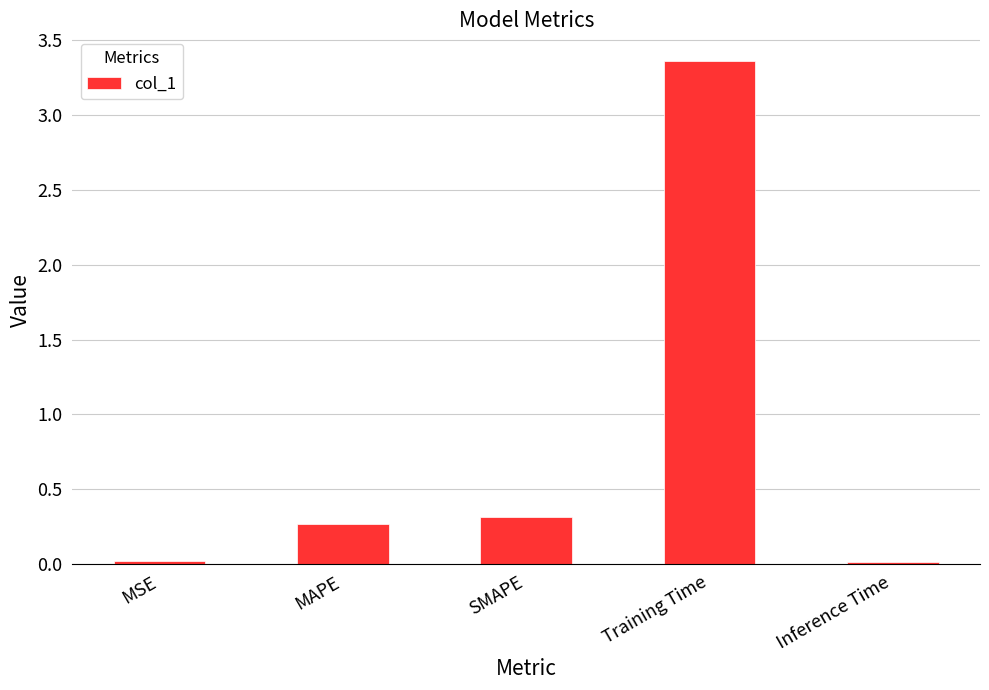

Are the bars grouped side by side (vs. stacked)?

No